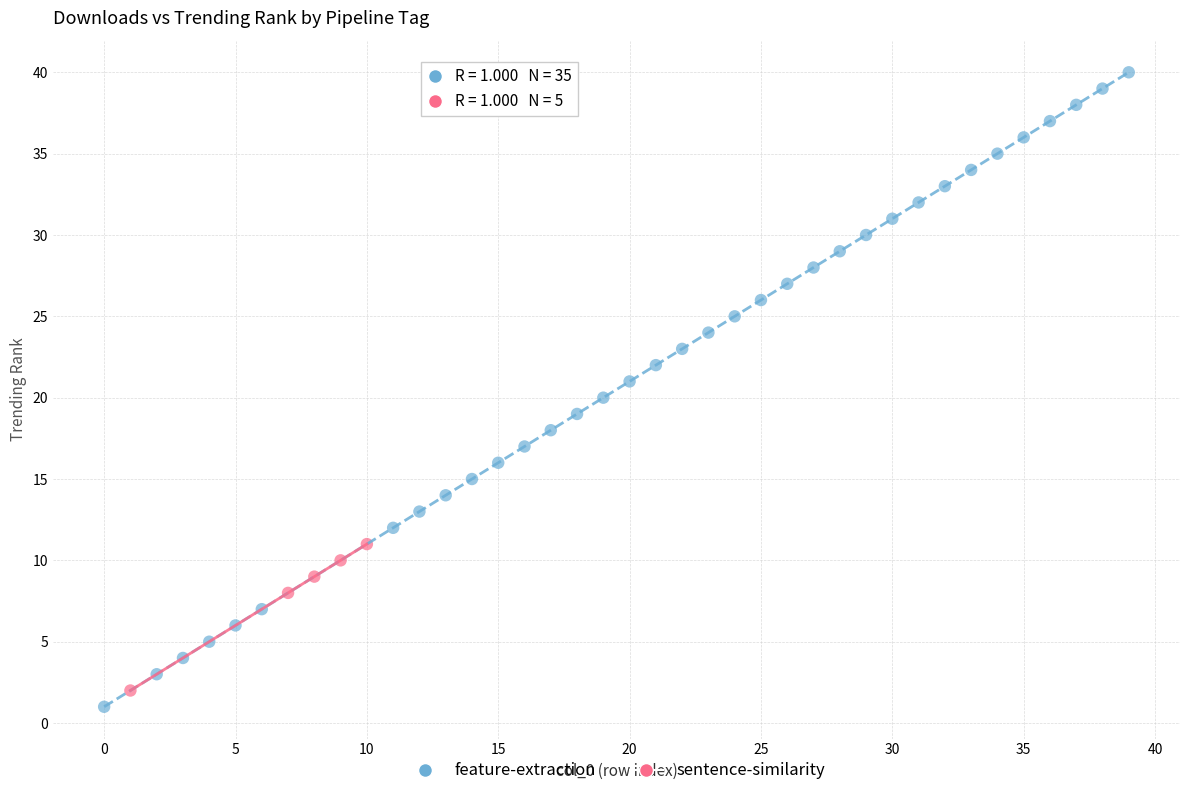

Which series has the widest spread of Y values?

feature-extraction